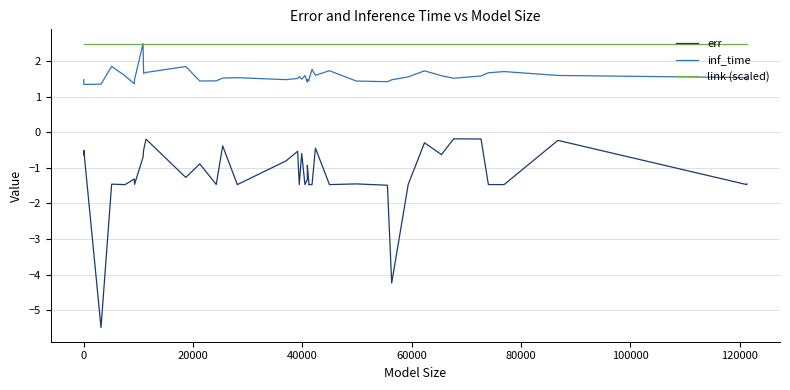

What is the minimum value for inf_time?

1.3